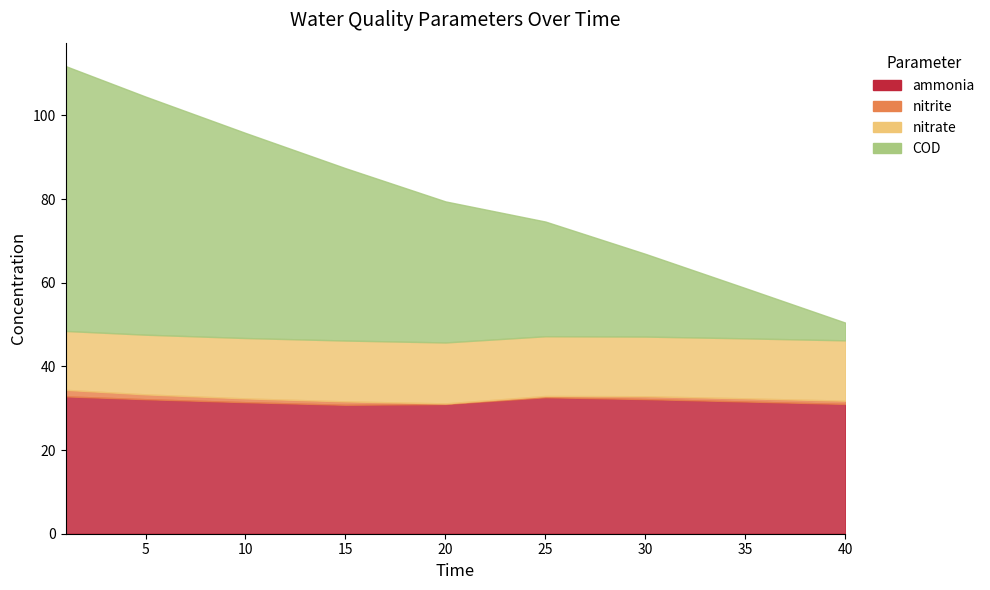

What is the difference between the maximum and minimum values in the ammonia series?

4.1